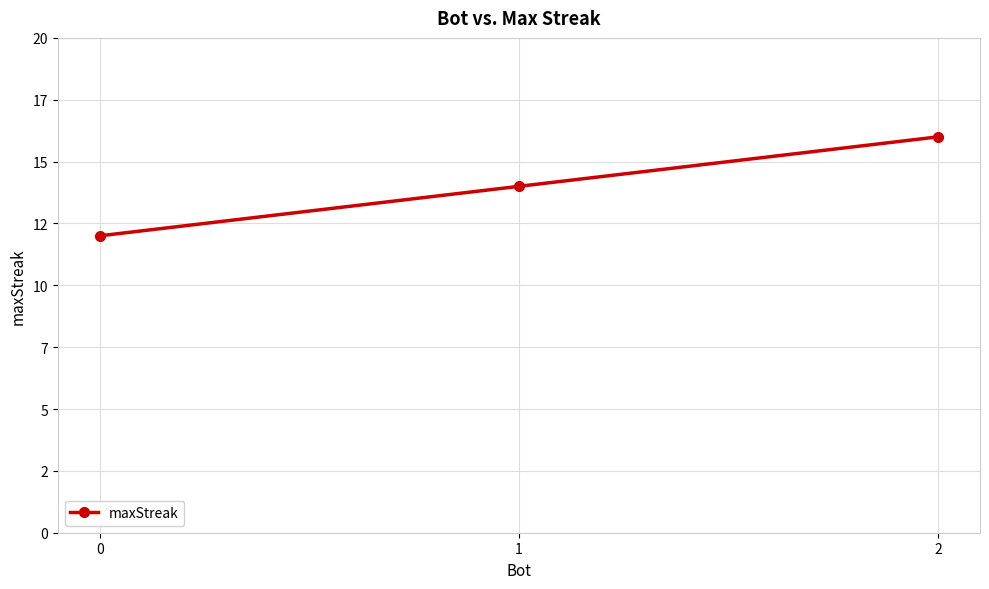

Rank the categories by value from highest to lowest.

2, 1, 0